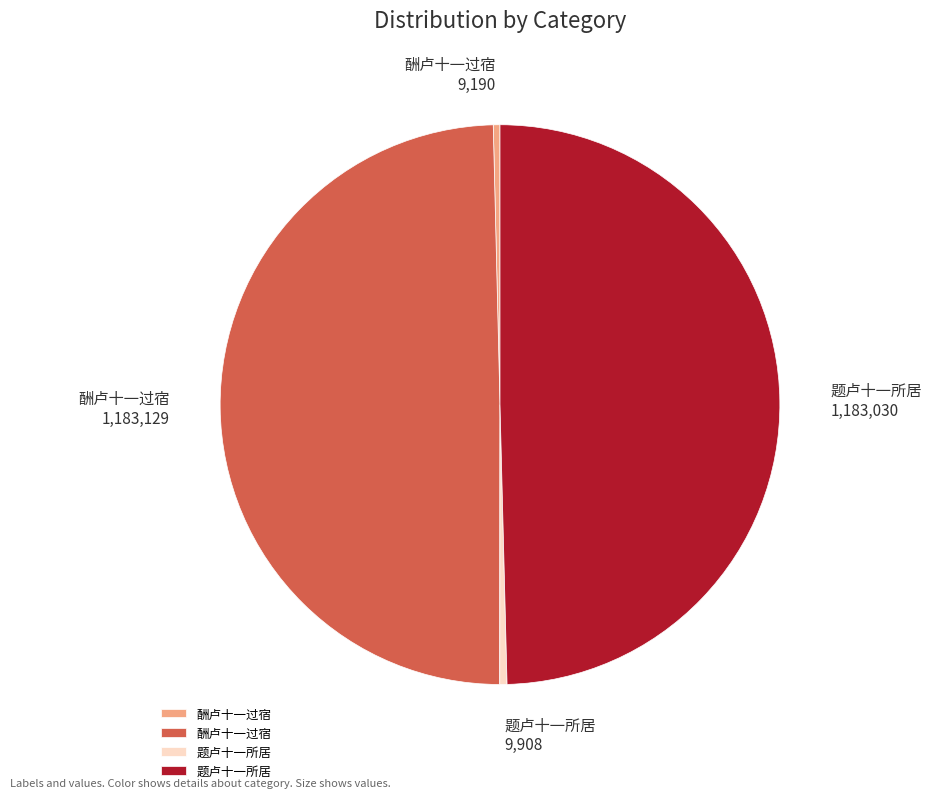

Is there a majority slice in this chart?

No